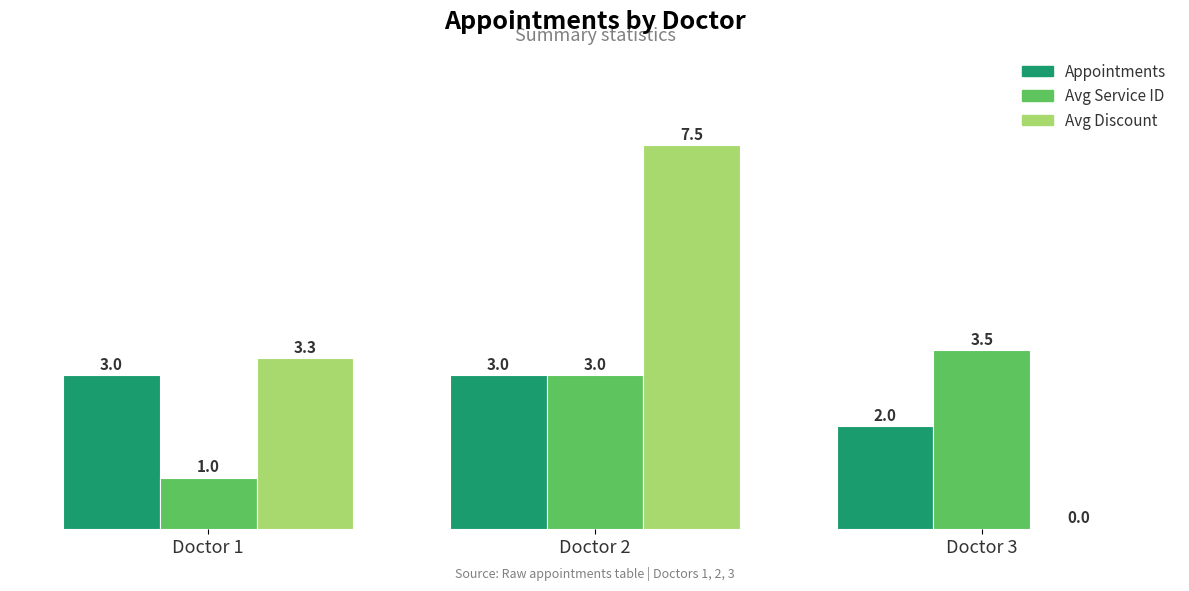

Between Doctor 2 and Doctor 3, which series saw the biggest shift?

Avg Discount